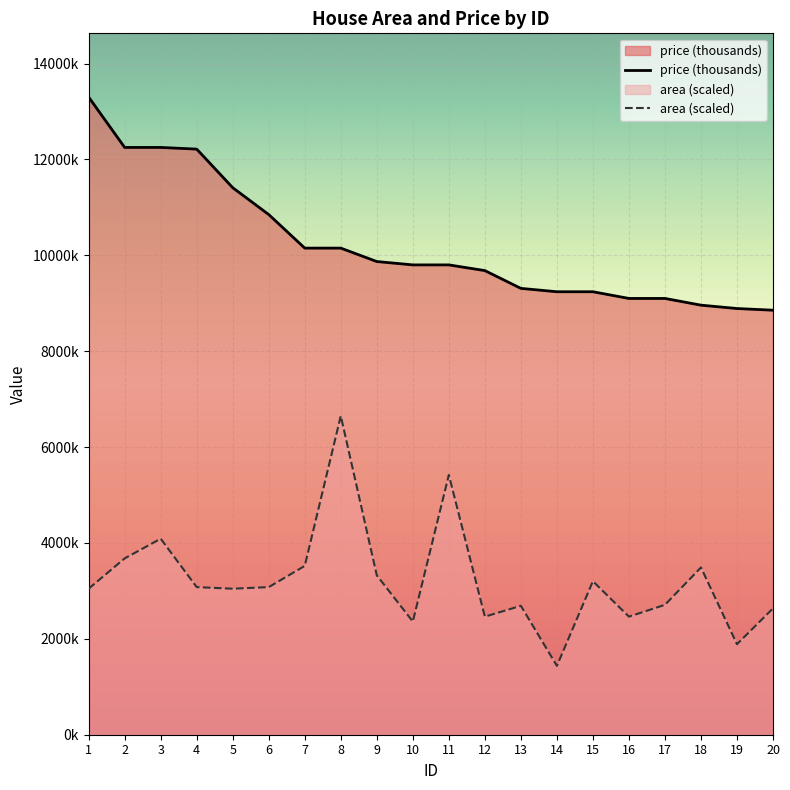

What is the difference between the second highest and minimum values in the price (thousands) series?

3395.0